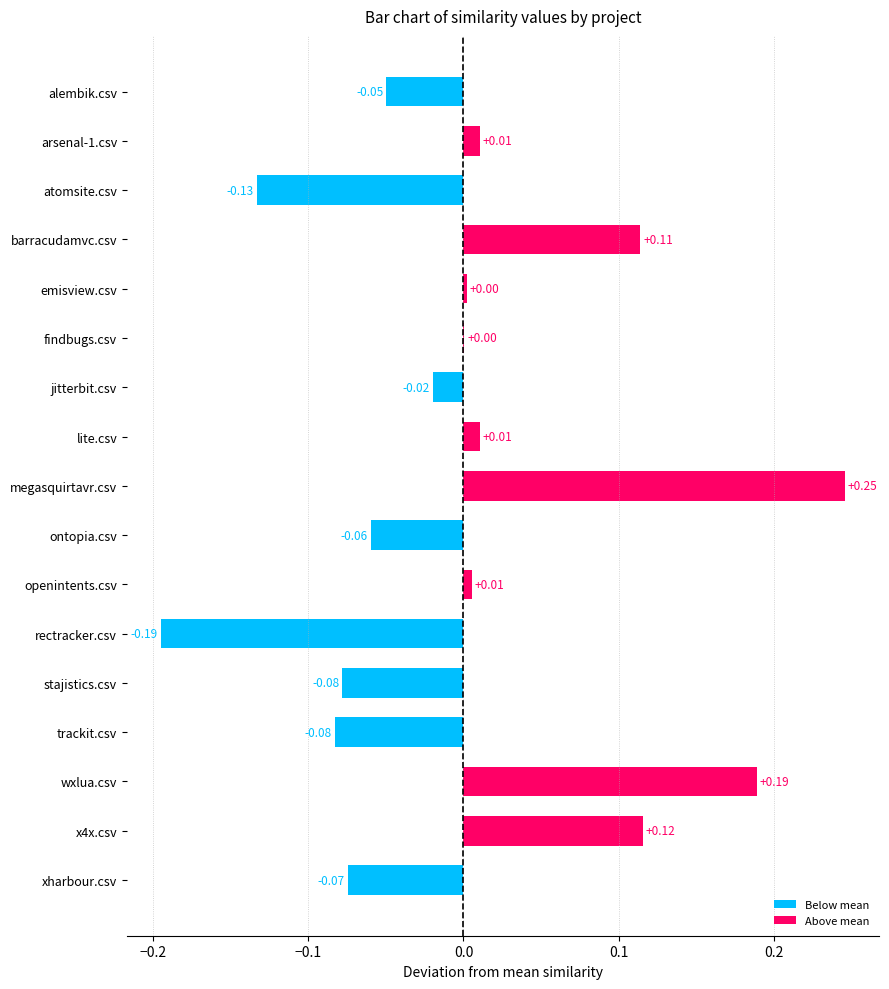

Which category has the highest value across all series?

megasquirtavr.csv